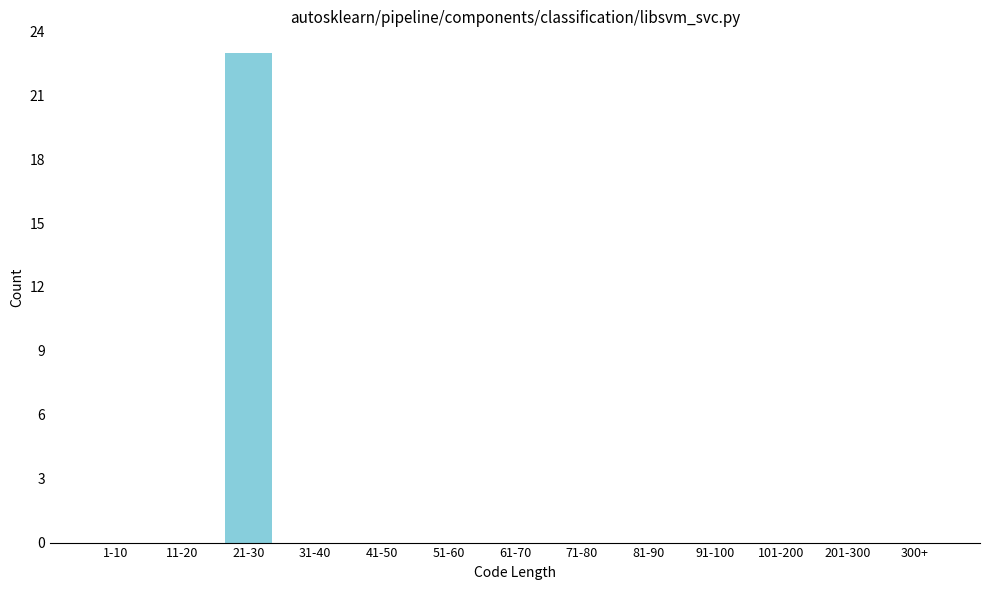

Reading left to right, what are all the values shown in this chart?

1-10=0	11-20=0	21-30=23	31-40=0	41-50=0	51-60=0	61-70=0	71-80=0	81-90=0	91-100=0	101-200=0	201-300=0	300+=0